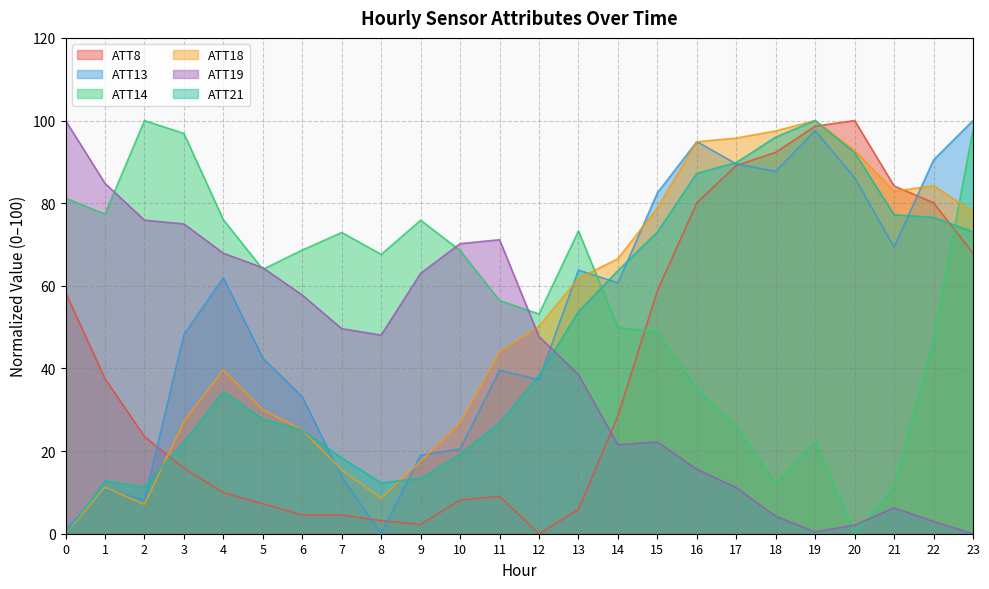

How many data points in ATT19 are less than 48?

12